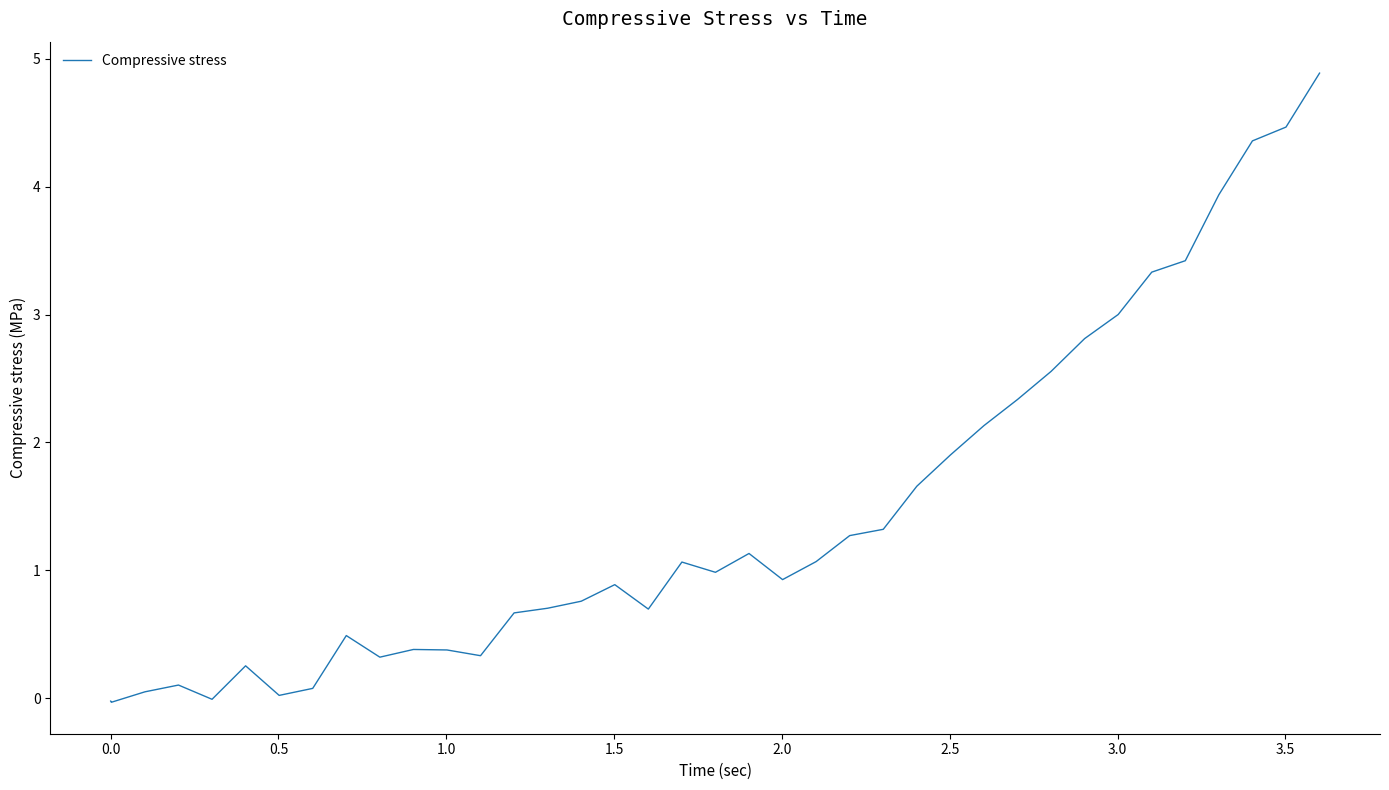

What is the maximum value shown in the chart?

4.9